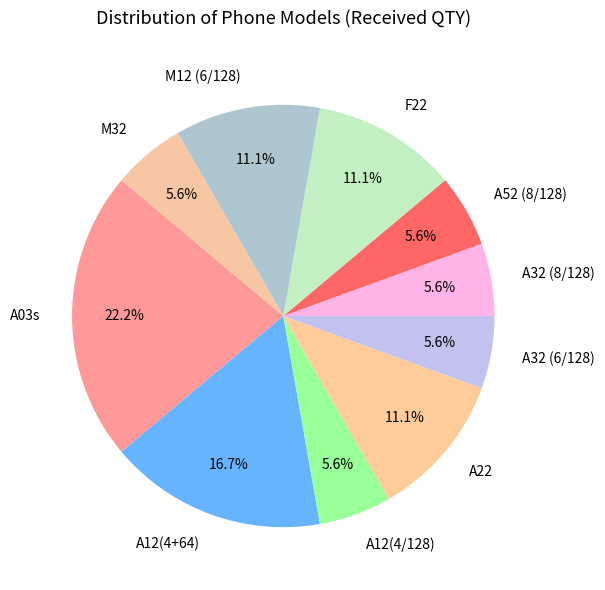

What is the largest slice in the pie chart?

A03s